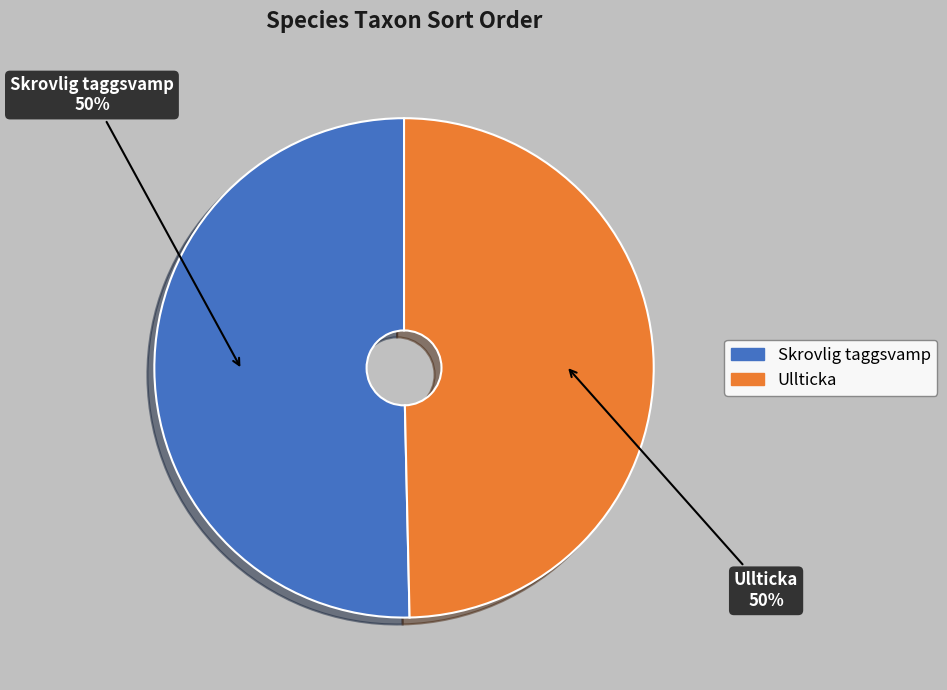

To the nearest percent, what is the combined percentage of Ullticka and Skrovlig taggsvamp?

100%